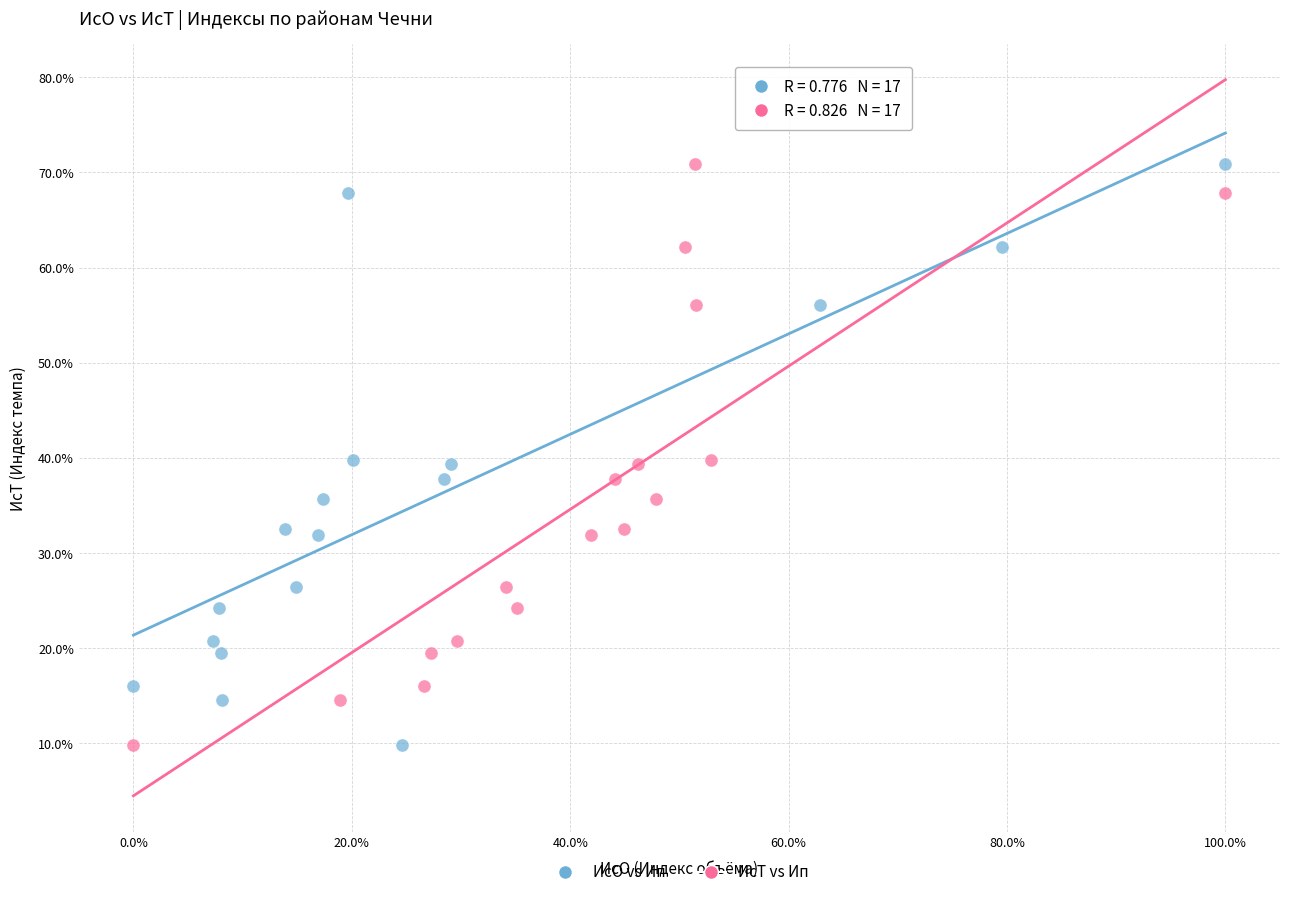

What are all the series names shown in the legend?

ИсО vs Ип, ИсТ vs Ип